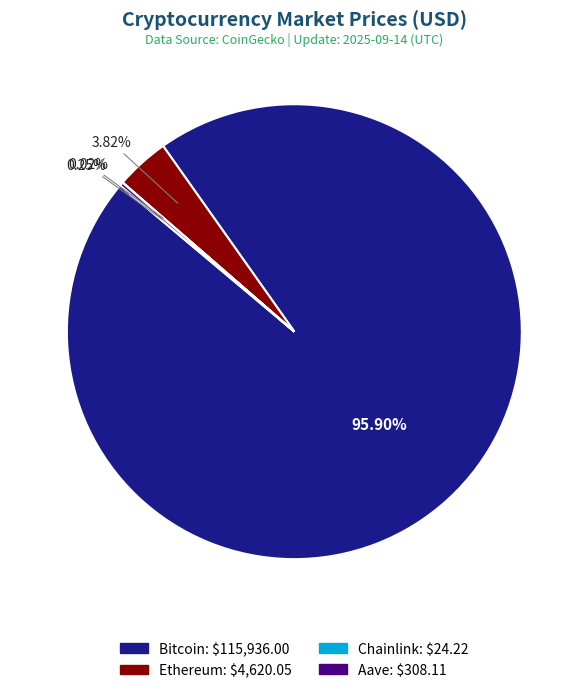

To the nearest percent, what is the difference between the largest and smallest slice percentages?

96%